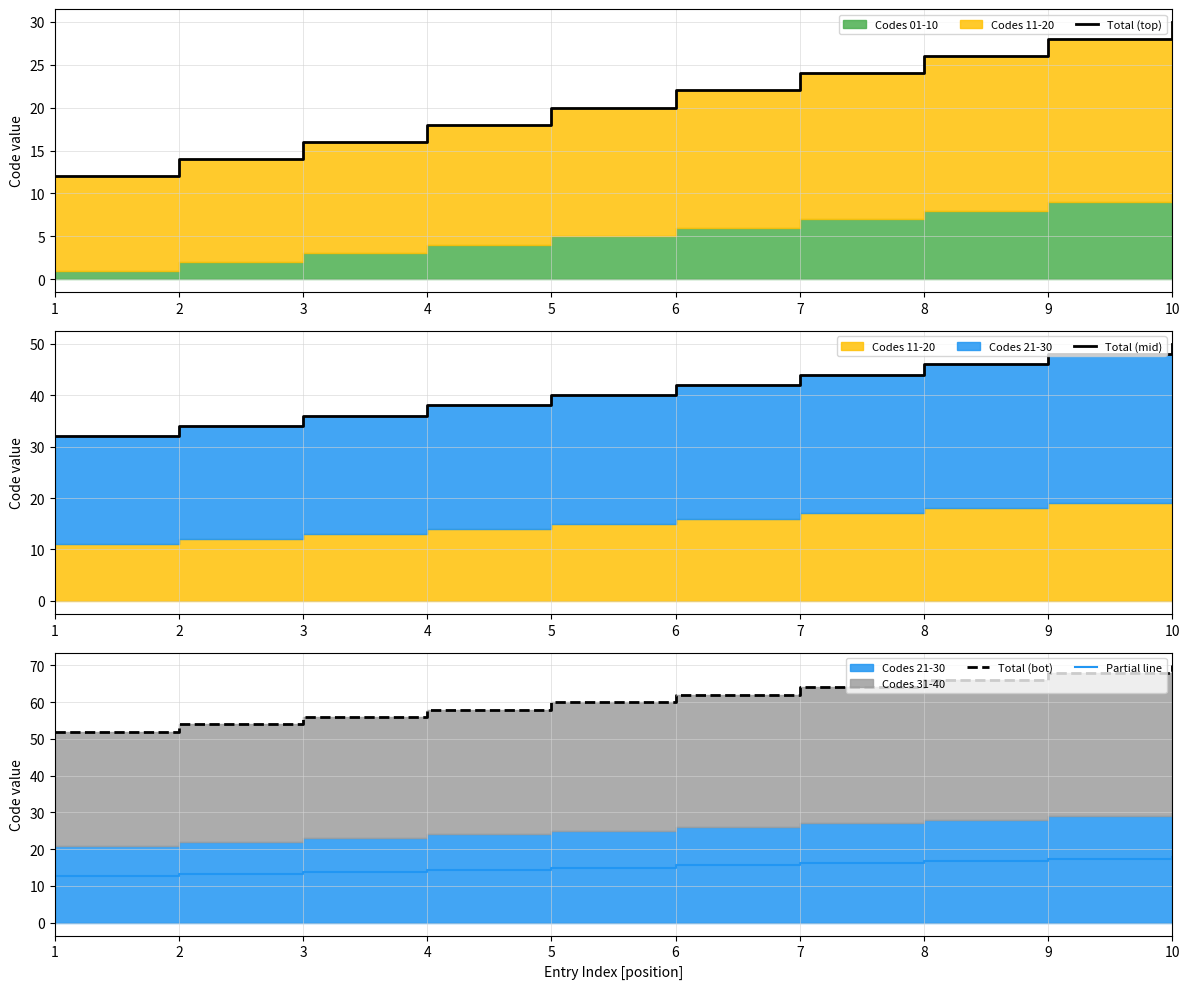

Where does the Total (bot) series first go above 62?

7